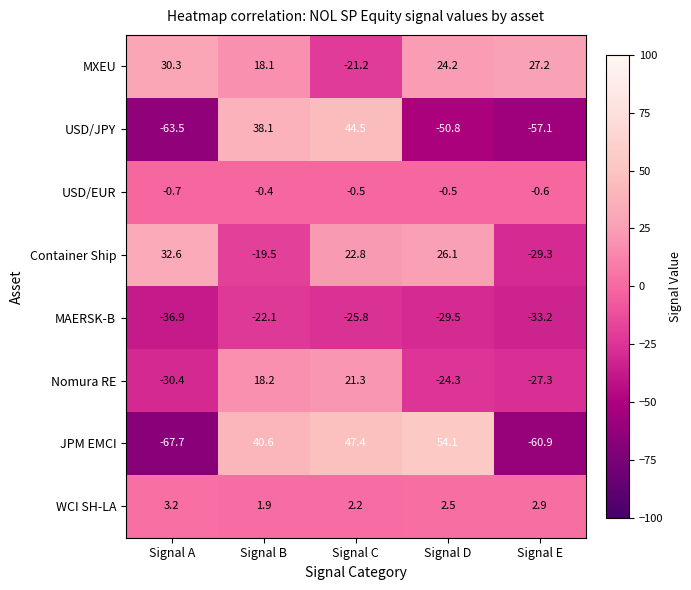

What is the difference between the highest and lowest values at Signal C?

73.2